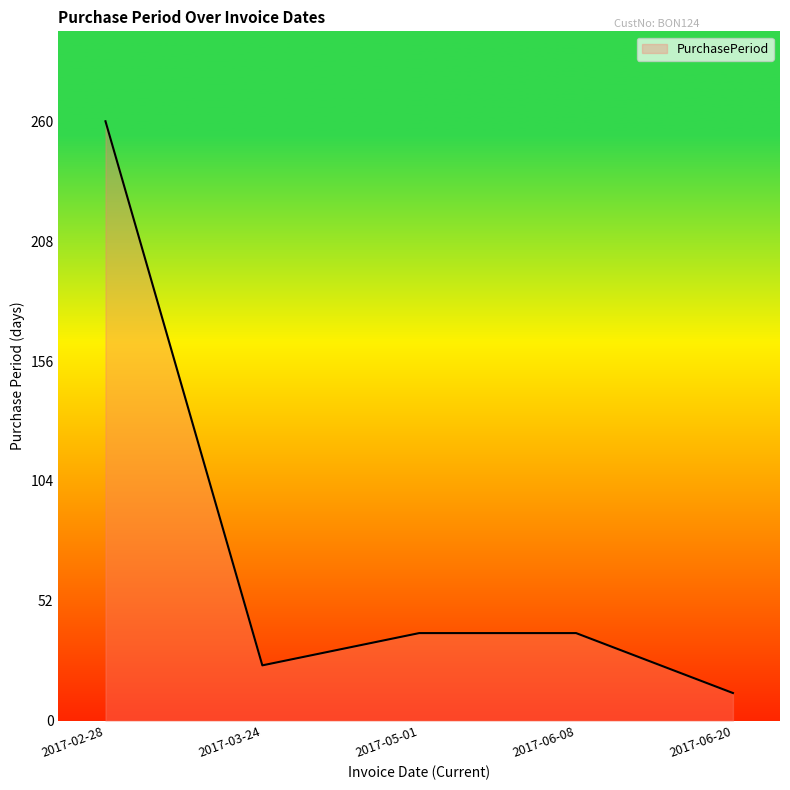

True or false: there are more than 2 points higher than both neighbors.

False